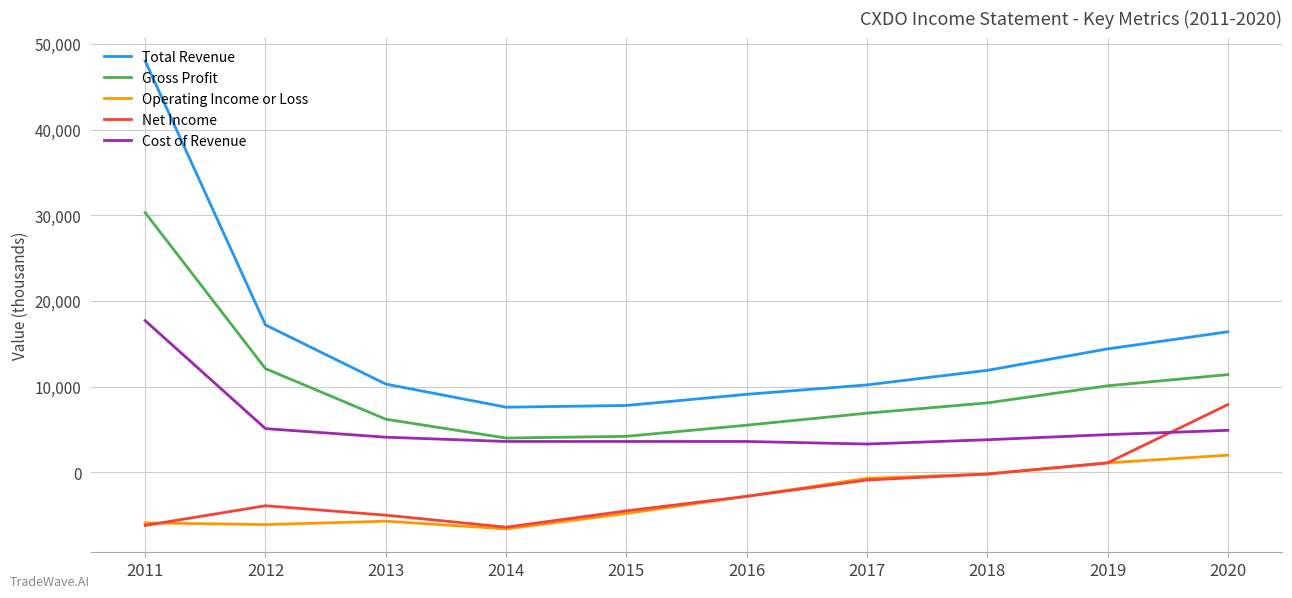

Between 2012 and 2016, which series saw the biggest shift?

Total Revenue